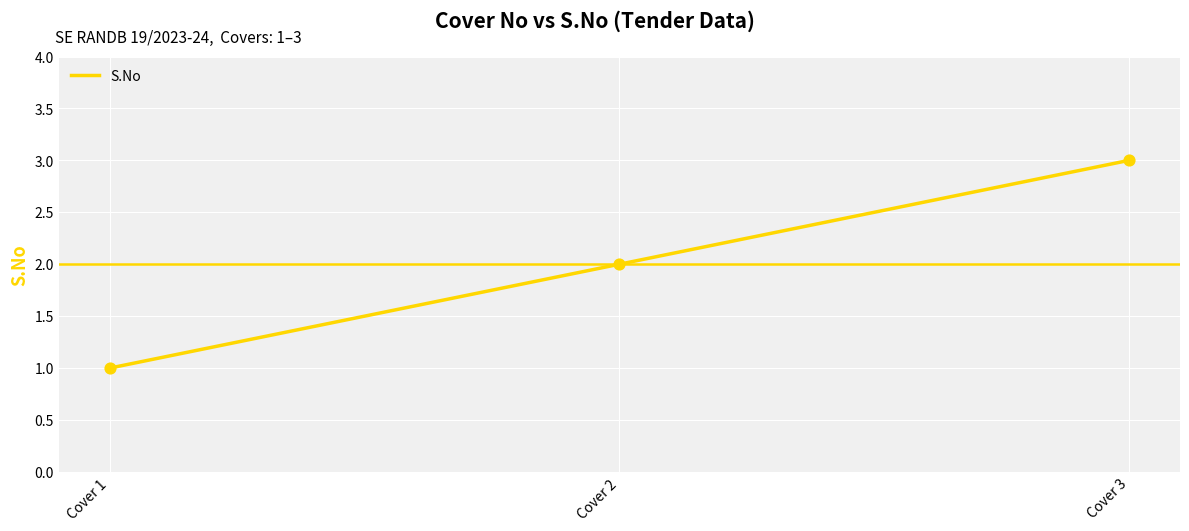

What is the ratio of the value at Cover 1 to the value at Cover 3?

0.3